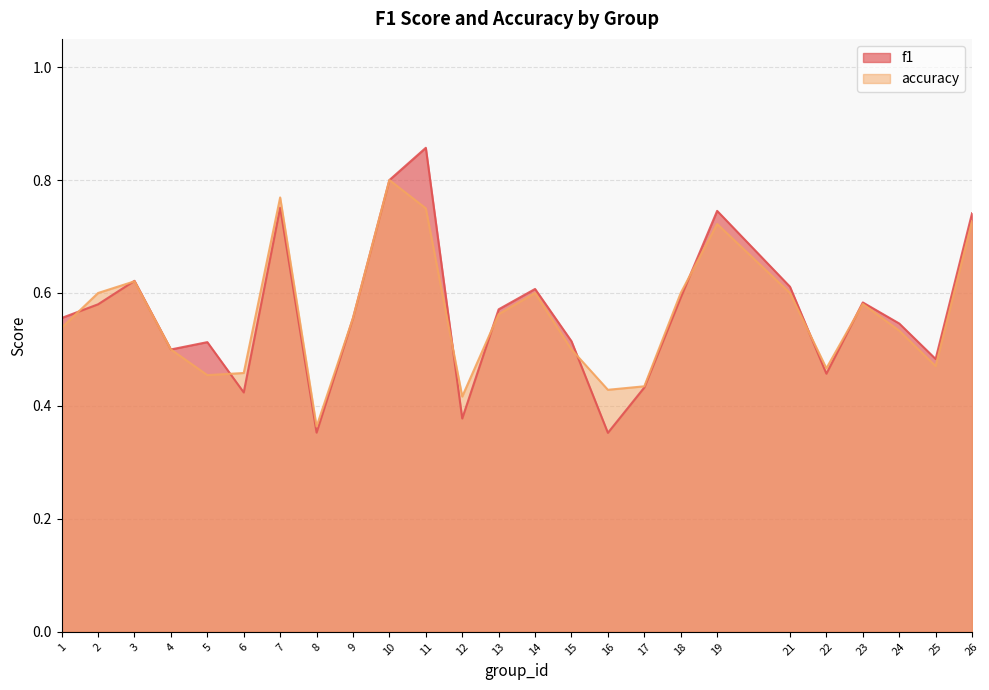

Where is the first local minimum for f1?

4